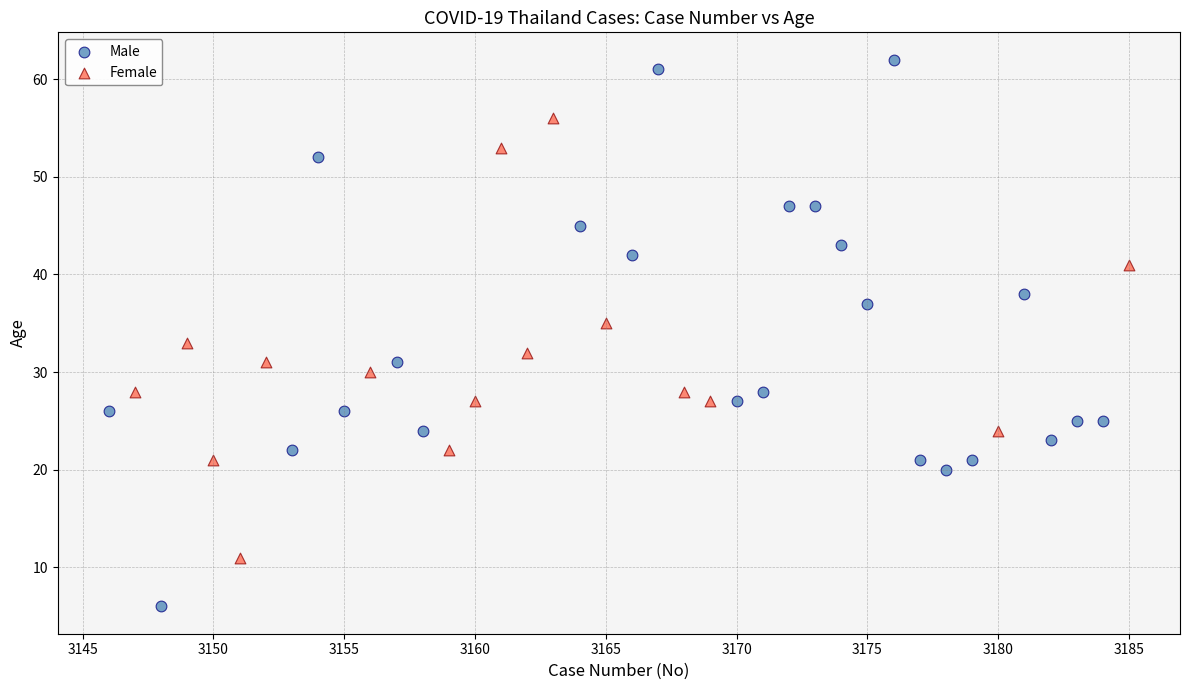

Which series contains the lowest Y value?

Male